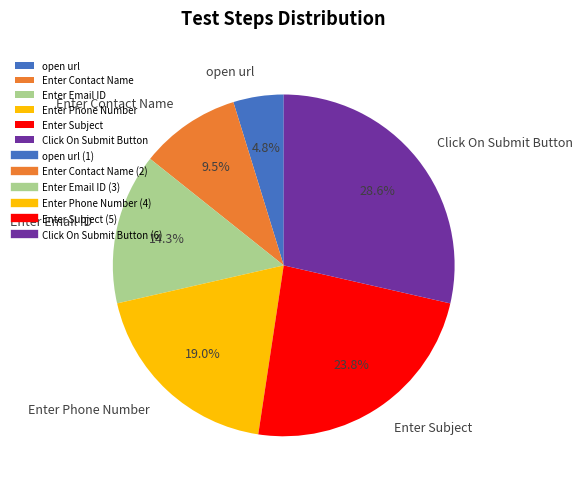

Does Enter Phone Number represent more than half of the total?

No